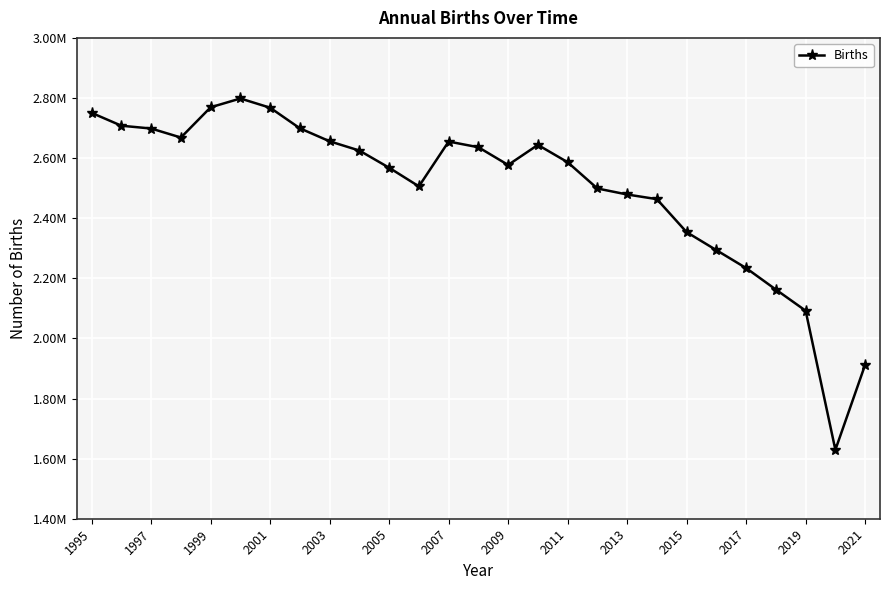

Does the chart have visible grid lines?

Yes